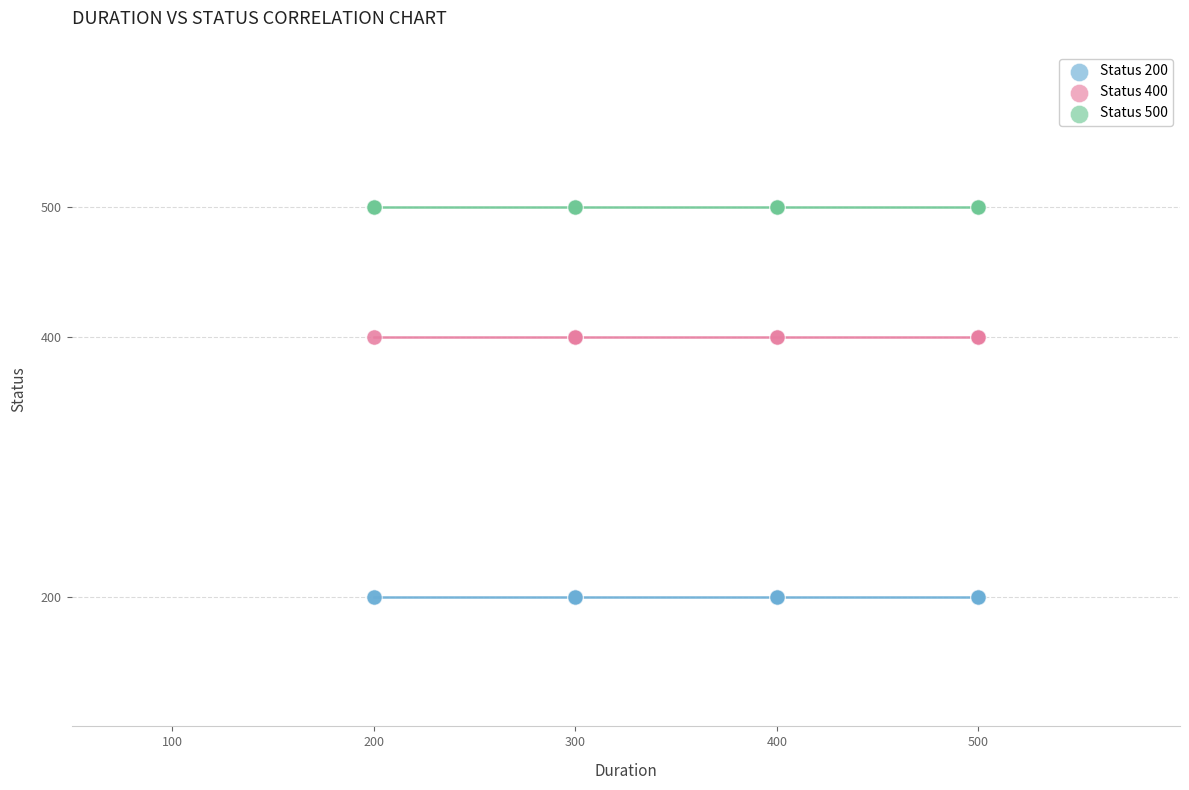

What are all the series names shown in the legend?

Status 200, Status 400, Status 500